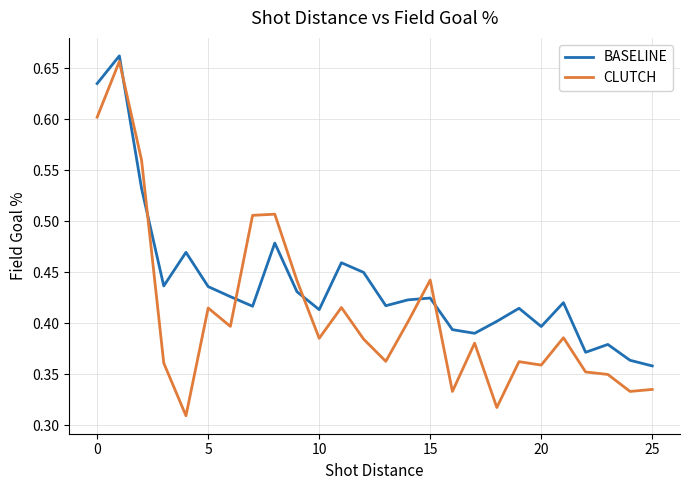

Which series has the largest total across all categories?

BASELINE